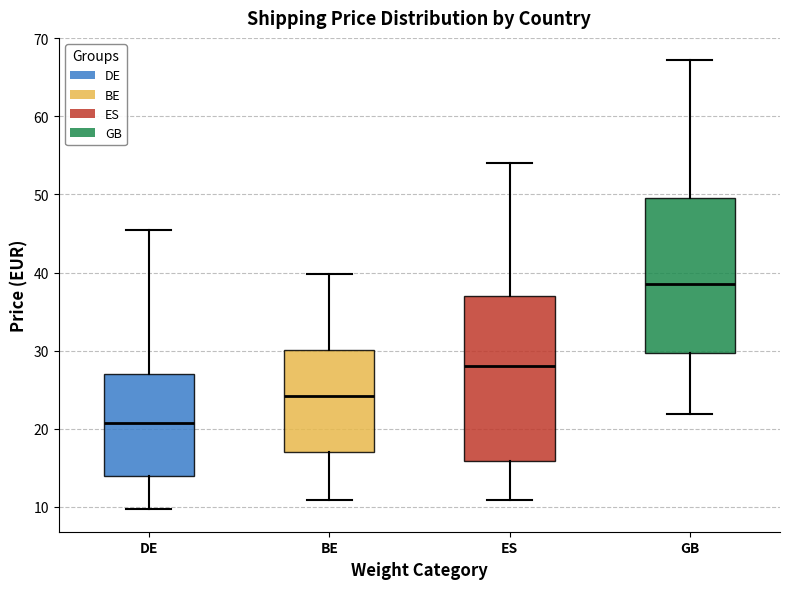

Reading left to right, transcribe this box plot: for each box, give where its median line is, the range the box spans, and where its two whiskers end, as read against the y-axis. The values are not printed on the chart, so give them approximately, as read against the axis.

DE: median 21, box 14 to 27, whiskers 10 to 45
BE: median 24, box 17 to 30, whiskers 11 to 40
ES: median 28, box 16 to 37, whiskers 11 to 54
GB: median 39, box 30 to 49, whiskers 22 to 67